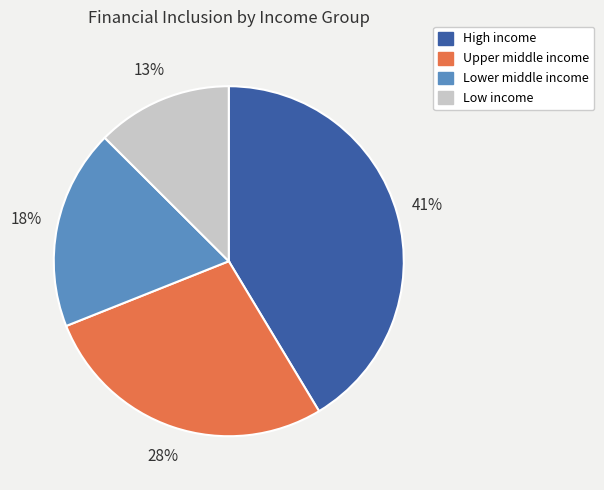

What percentage is the Upper middle income slice, to the nearest percent?

28%